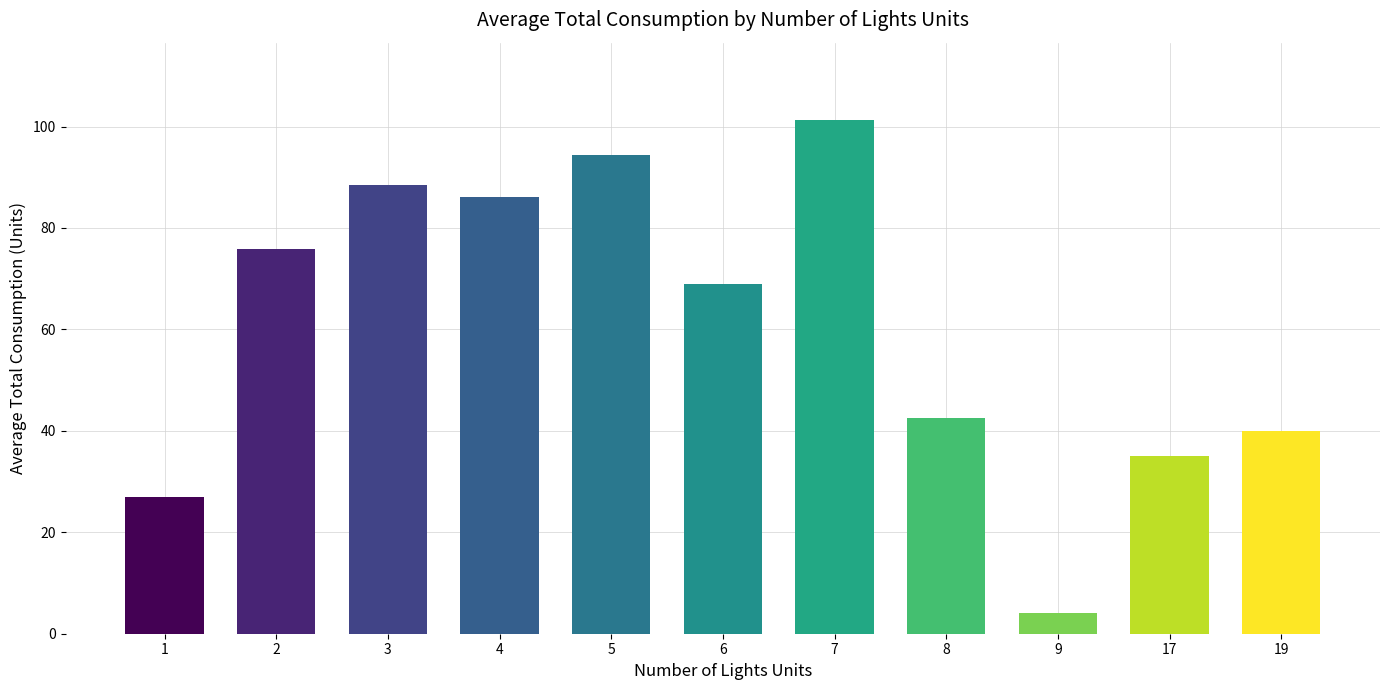

What is the difference between the maximum and second lowest values?

74.3